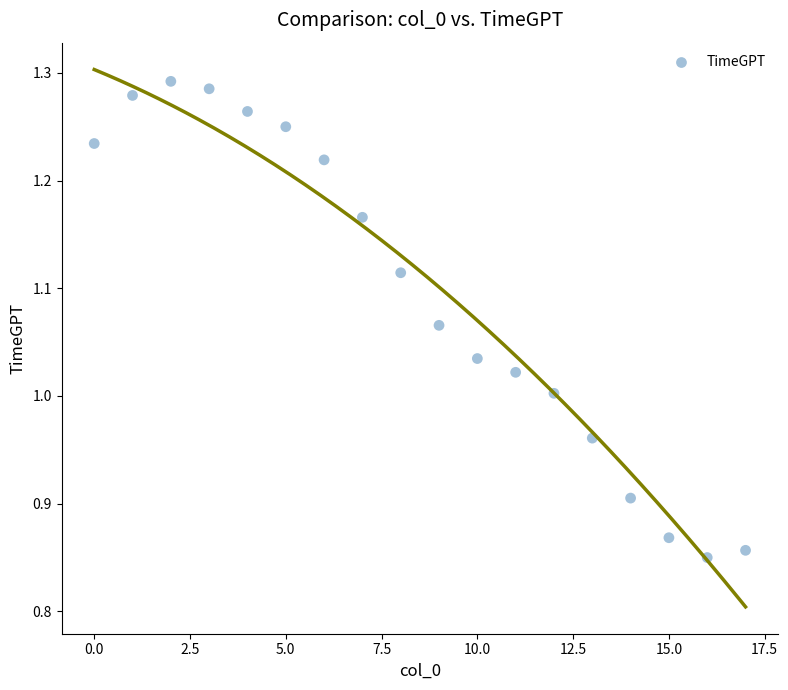

Count the number of points in this scatter plot.

18